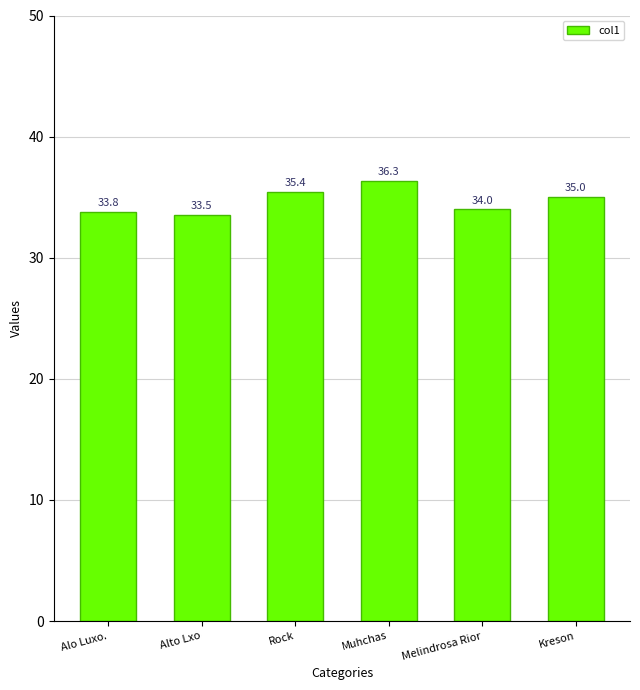

What is the label of the 2nd bar from the right?

Melindrosa Rior